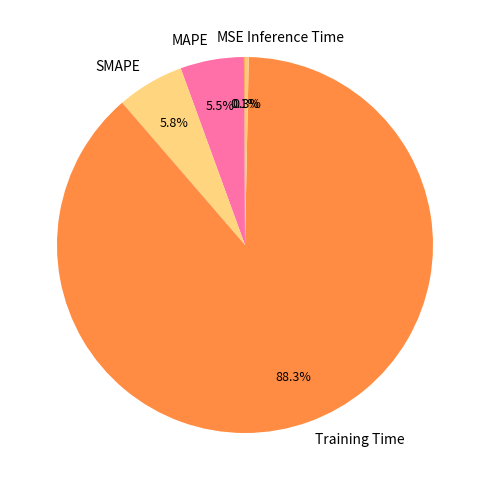

Do MAPE and Training Time together represent more than half of the pie?

Yes